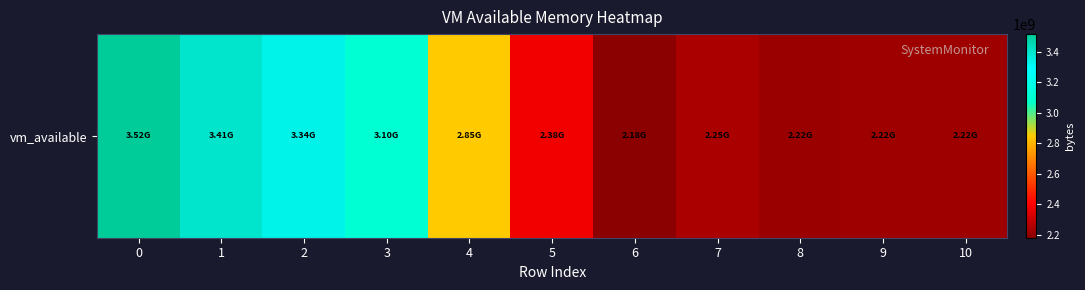

Reading right to left, list all the values displayed in this chart.

2221039616	2220404736	2215071744	2247331840	2179637248	2378194944	2845872128	3095359488	3341807616	3406856192	3517259776